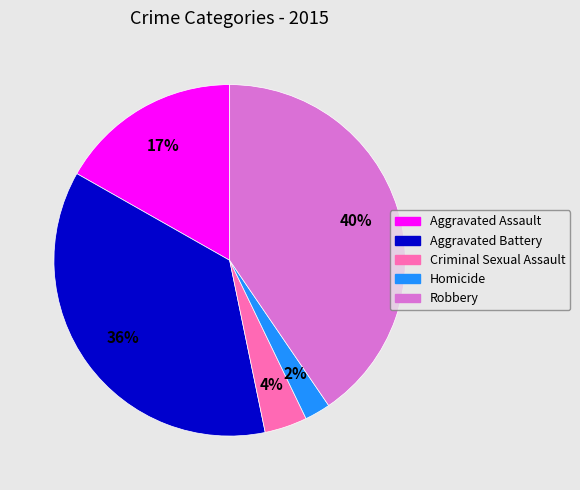

Count the number of slices in the pie.

5